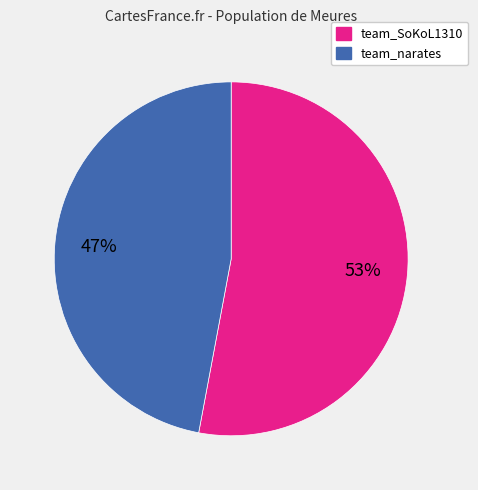

Do team_SoKoL1310 and team_narates together represent more than half of the pie?

Yes